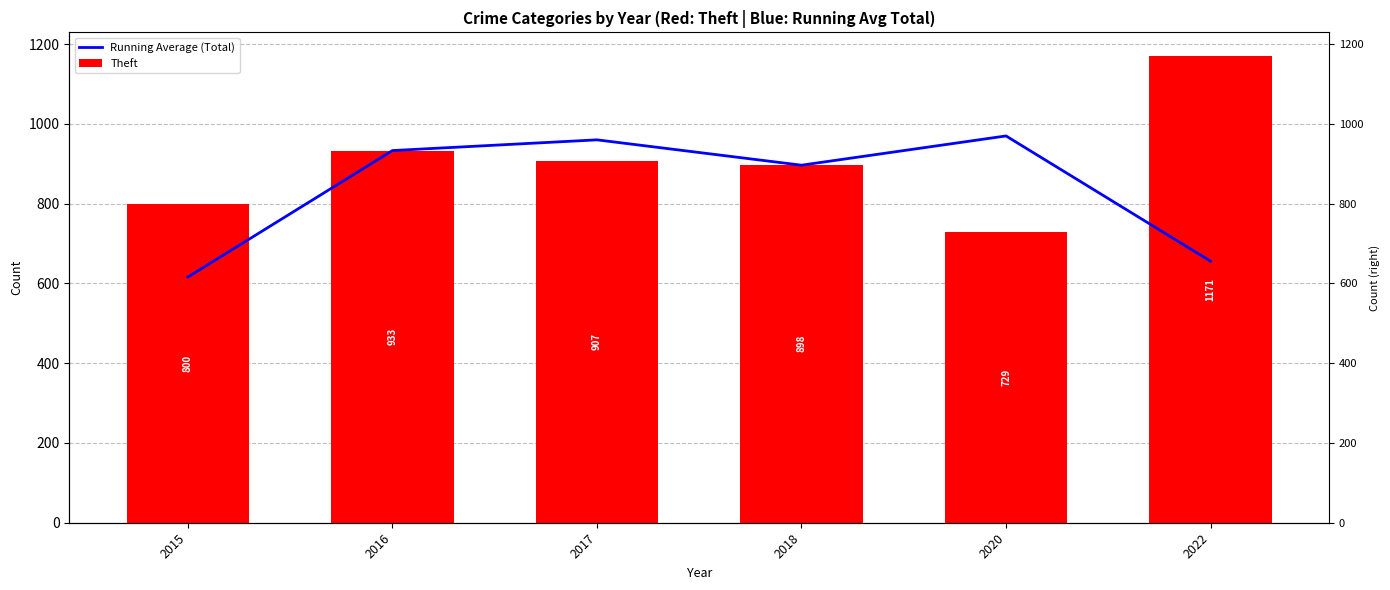

Which series has the largest range (max minus min)?

Theft